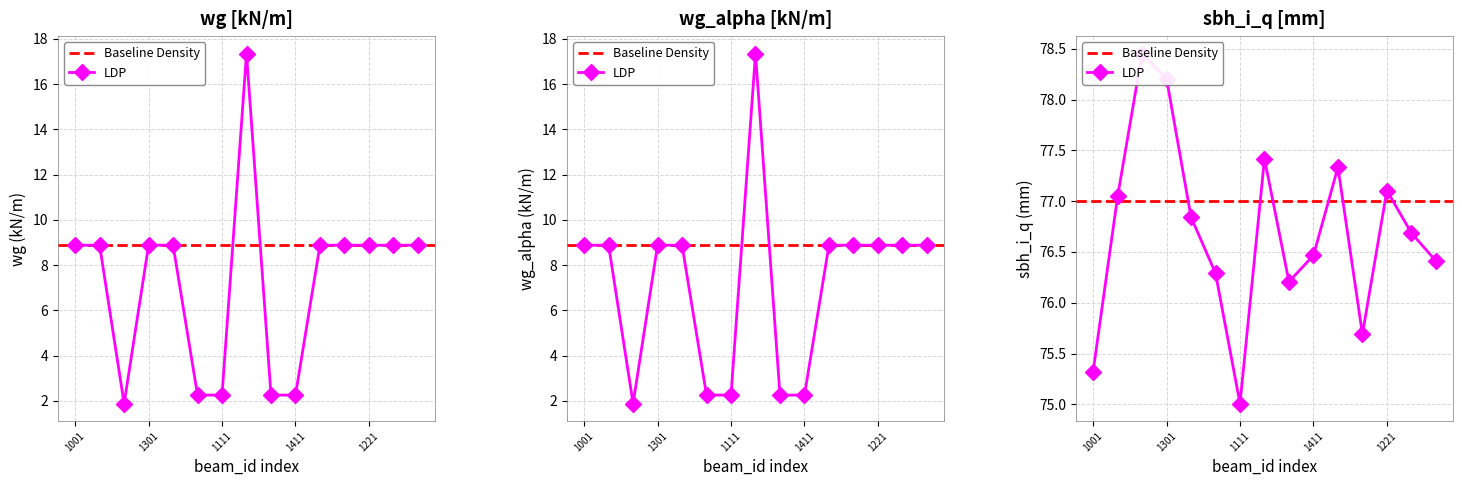

What is the minimum value shown in the chart?

1.9